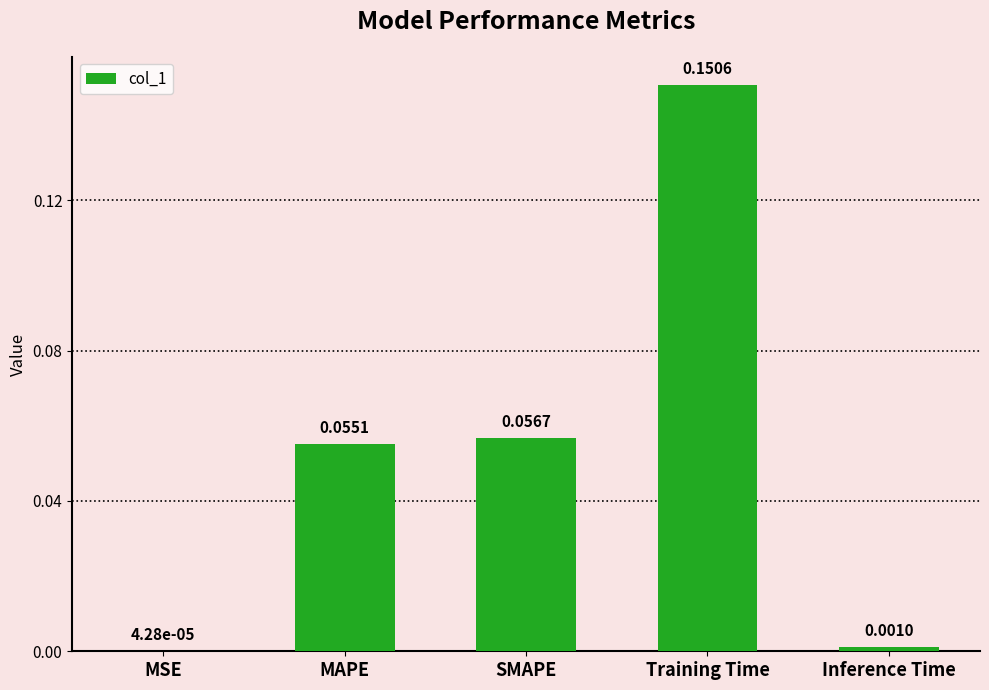

Which category has the highest value across all series?

Training Time